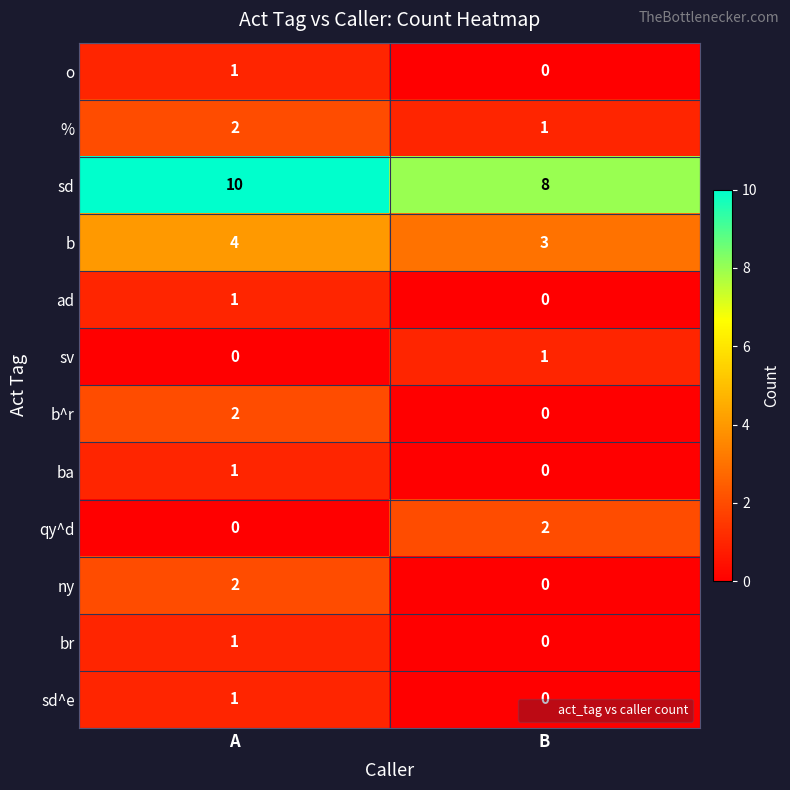

Which series has the largest total across all categories?

sd